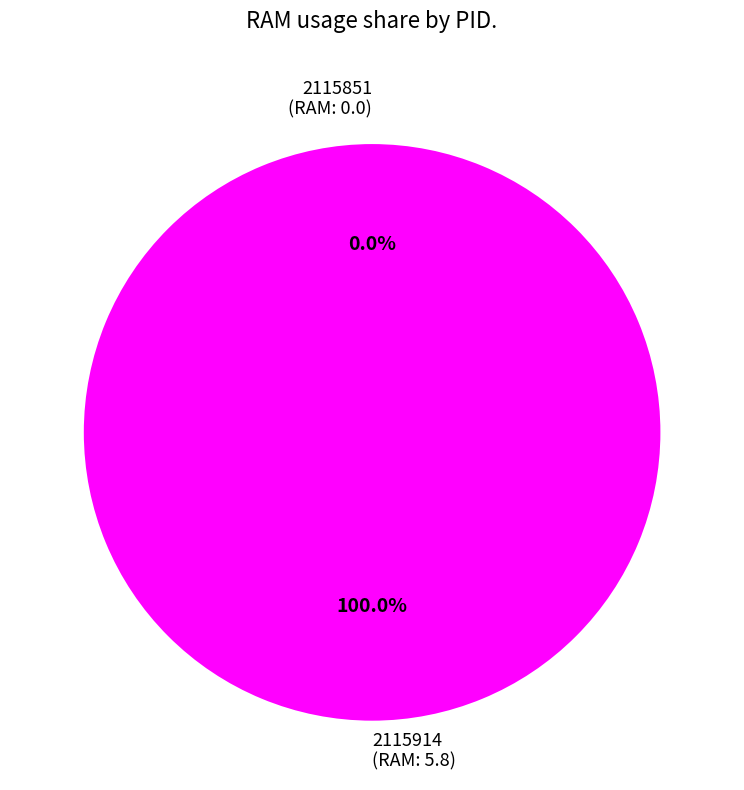

Is it true that 2115914 is 88% of the pie?

False